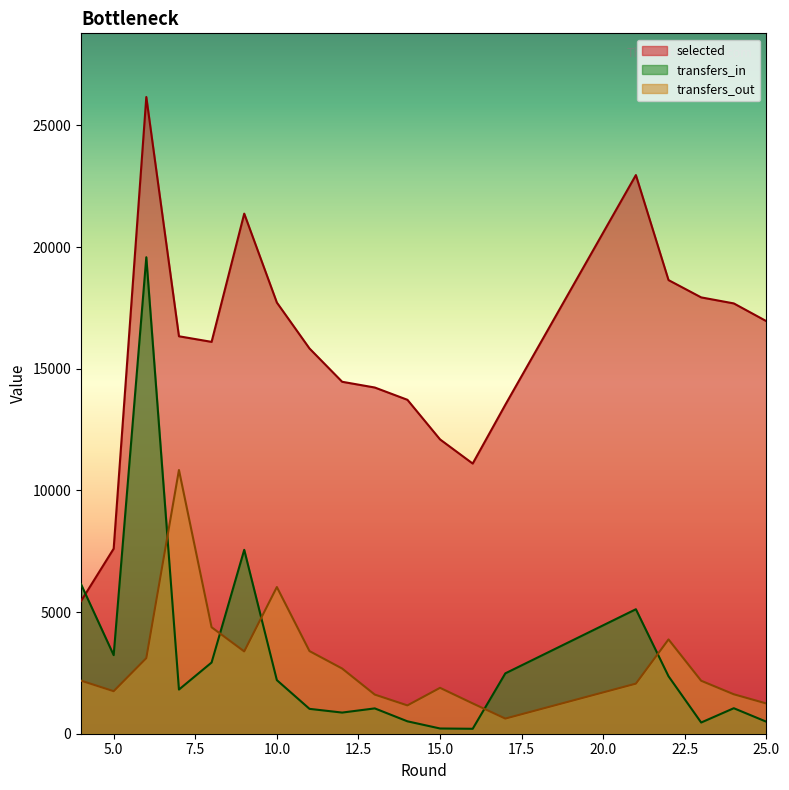

The value of transfers_out at 12 is 903. True or false?

False